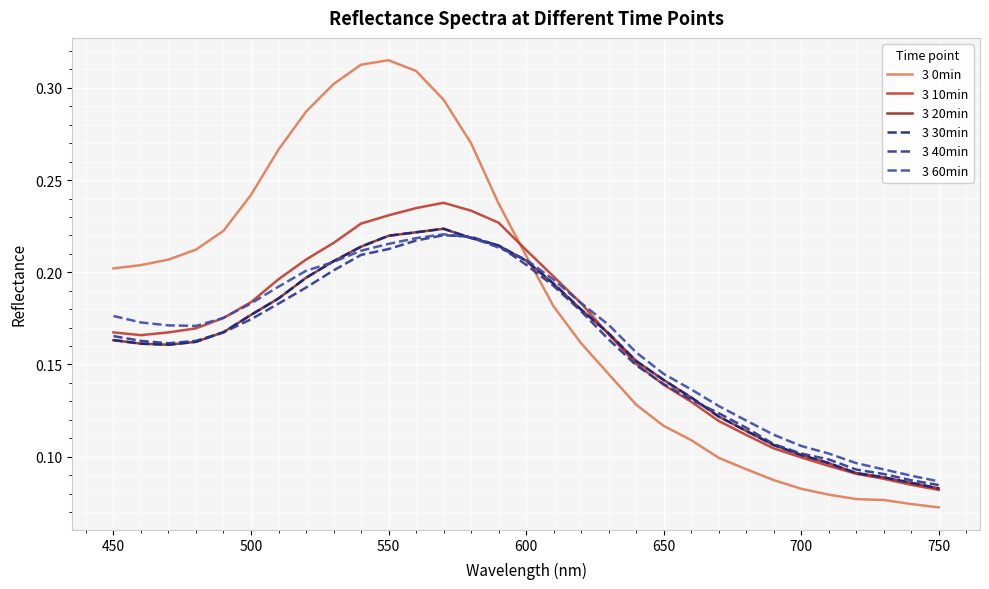

Reading right to left, list all the values displayed in this chart.

3 0min: 0.1	0.1	0.1	0.1	0.1	0.1	0.1	0.1	0.1	0.1	0.1	0.1	0.1	0.2	0.2	0.2	0.2	0.3	0.3	0.3	0.3	0.3	0.3	0.3	0.3	0.2	0.2	0.2	0.2	0.2	0.2
3 10min: 0.1	0.1	0.1	0.1	0.1	0.1	0.1	0.1	0.1	0.1	0.1	0.2	0.2	0.2	0.2	0.2	0.2	0.2	0.2	0.2	0.2	0.2	0.2	0.2	0.2	0.2	0.2	0.2	0.2	0.2	0.2
3 20min: 0.1	0.1	0.1	0.1	0.1	0.1	0.1	0.1	0.1	0.1	0.1	0.2	0.2	0.2	0.2	0.2	0.2	0.2	0.2	0.2	0.2	0.2	0.2	0.2	0.2	0.2	0.2	0.2	0.2	0.2	0.2
3 30min: 0.1	0.1	0.1	0.1	0.1	0.1	0.1	0.1	0.1	0.1	0.1	0.2	0.2	0.2	0.2	0.2	0.2	0.2	0.2	0.2	0.2	0.2	0.2	0.2	0.2	0.2	0.2	0.2	0.2	0.2	0.2
3 40min: 0.1	0.1	0.1	0.1	0.1	0.1	0.1	0.1	0.1	0.1	0.1	0.1	0.2	0.2	0.2	0.2	0.2	0.2	0.2	0.2	0.2	0.2	0.2	0.2	0.2	0.2	0.2	0.2	0.2	0.2	0.2
3 60min: 0.1	0.1	0.1	0.1	0.1	0.1	0.1	0.1	0.1	0.1	0.1	0.2	0.2	0.2	0.2	0.2	0.2	0.2	0.2	0.2	0.2	0.2	0.2	0.2	0.2	0.2	0.2	0.2	0.2	0.2	0.2